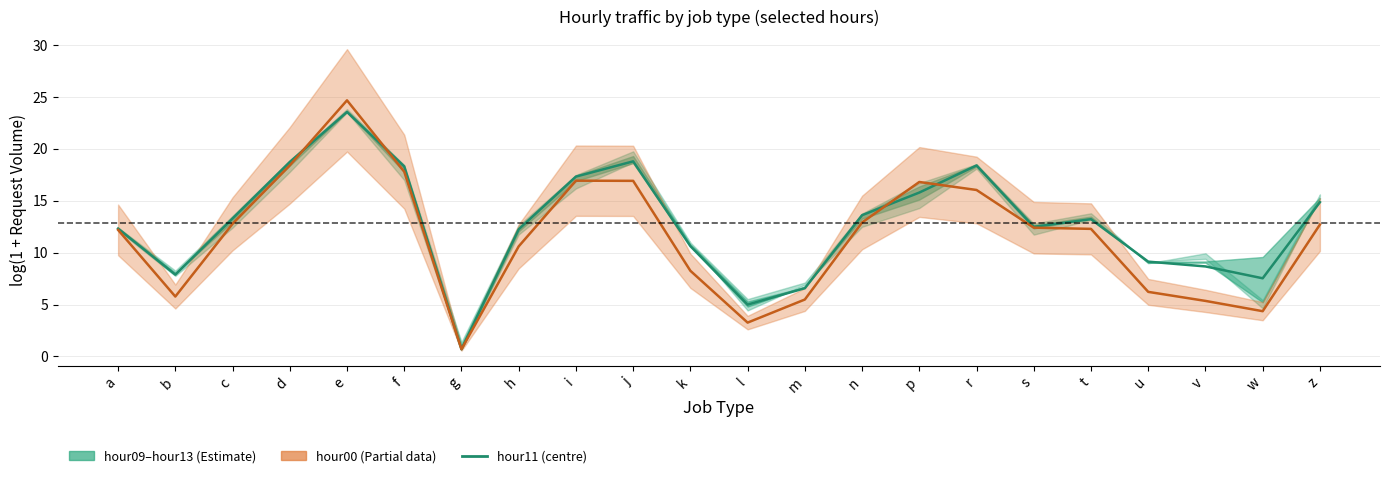

What is the label of the 11th point from the left?

k